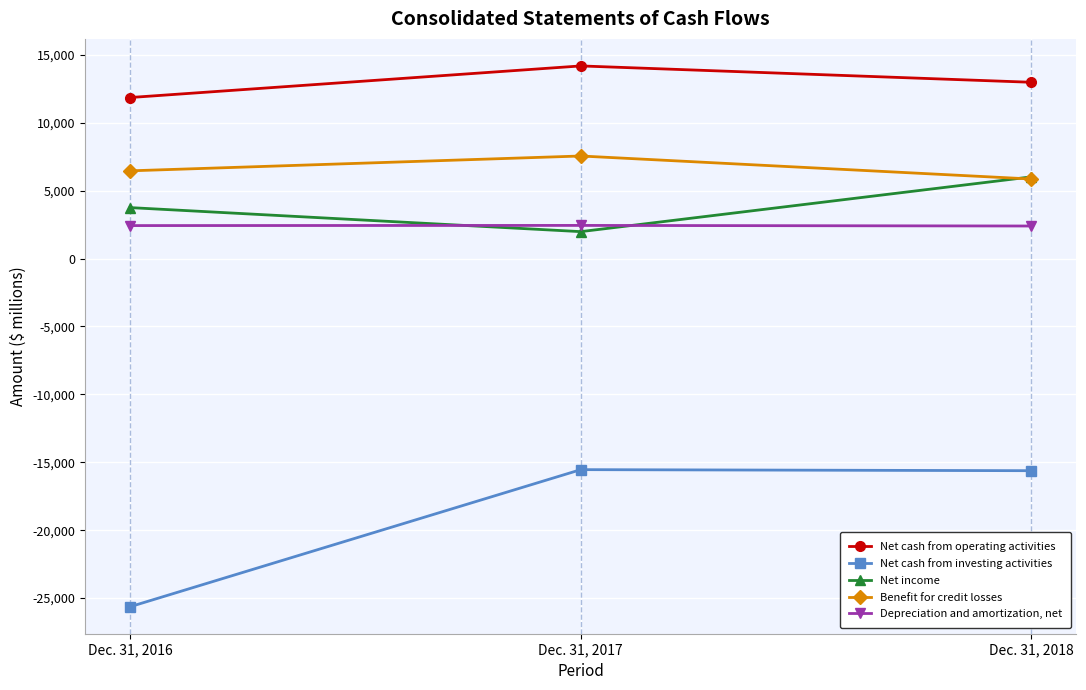

What are all the series names shown in the legend?

Net cash from operating activities, Net cash from investing activities, Net income, Benefit for credit losses, Depreciation and amortization, net